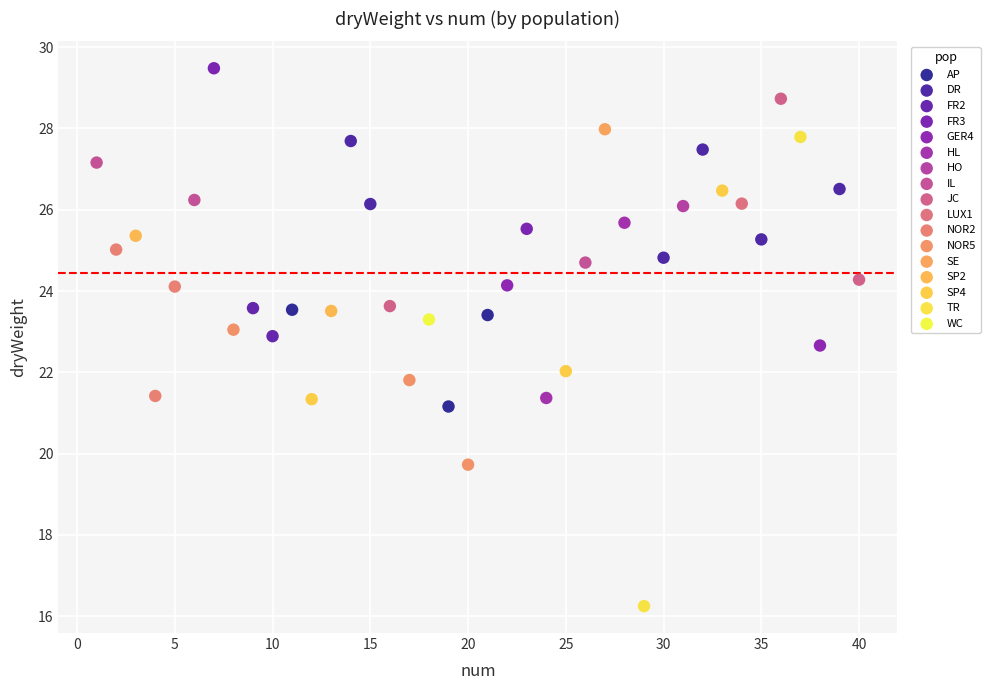

What are all the series names shown in the legend?

AP, DR, FR2, FR3, GER4, HL, HO, IL, JC, LUX1, NOR2, NOR5, SE, SP2, SP4, TR, WC